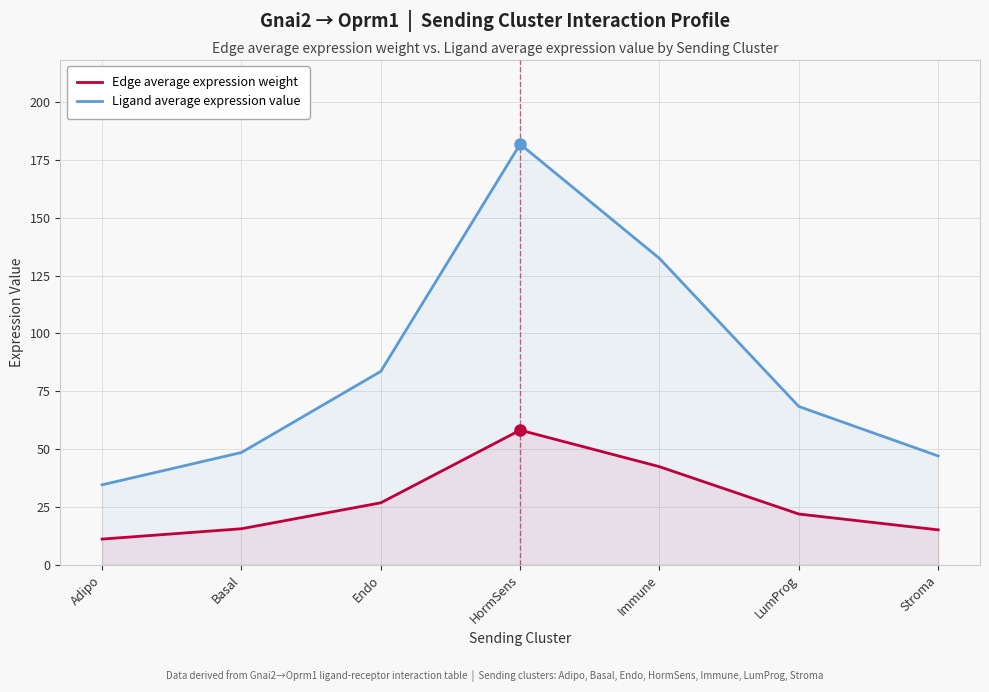

List the series in order of their peak value, lowest first.

Edge average expression weight, Ligand average expression value